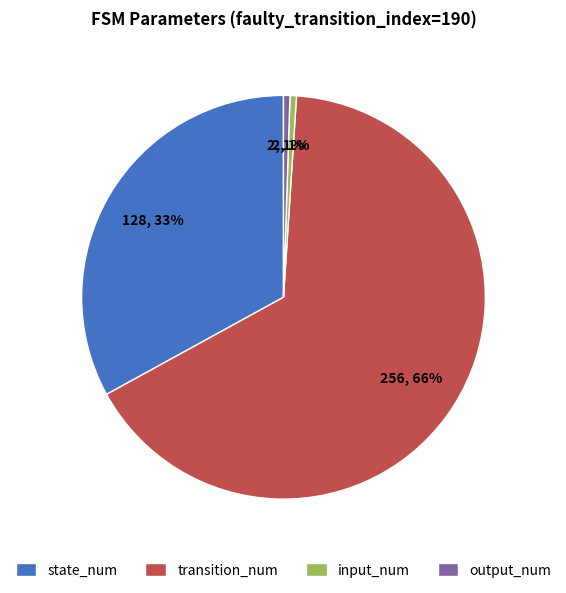

Is there any slice that represents more than half of the pie?

Yes